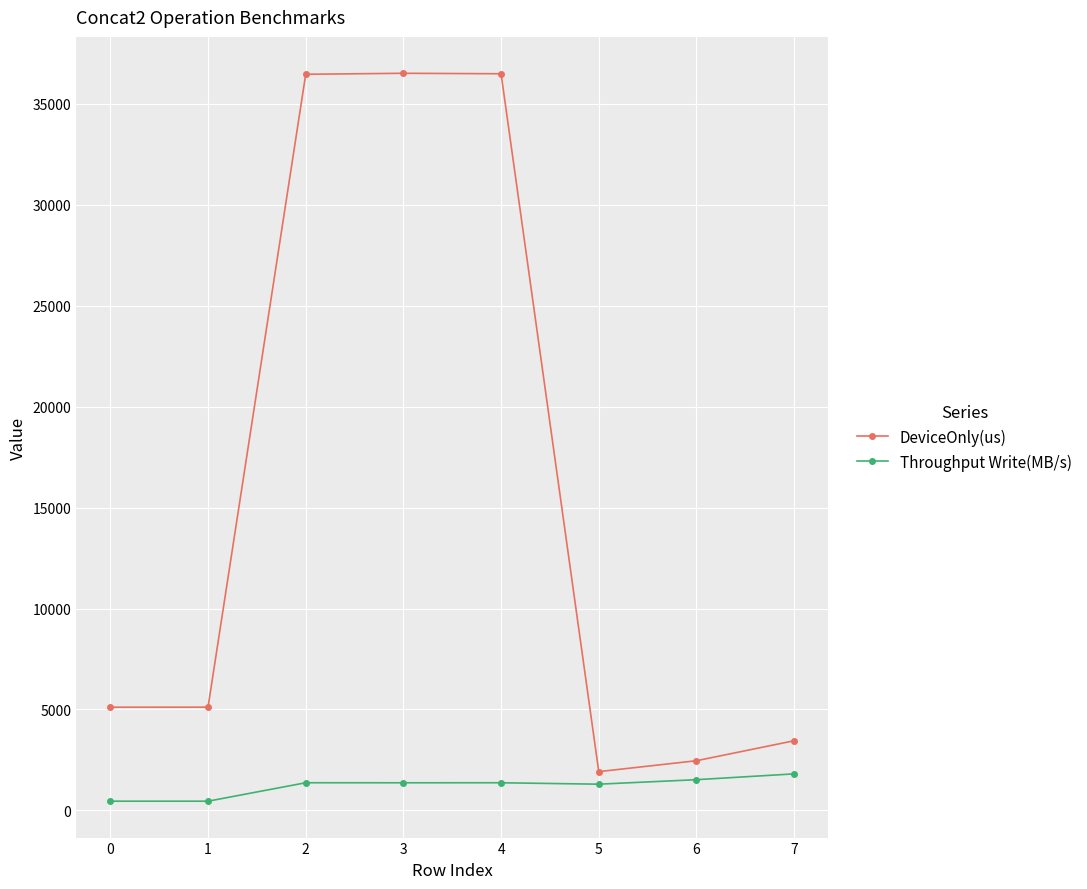

The value of Throughput Write(MB/s) at 1 is 458.3. True or false?

True